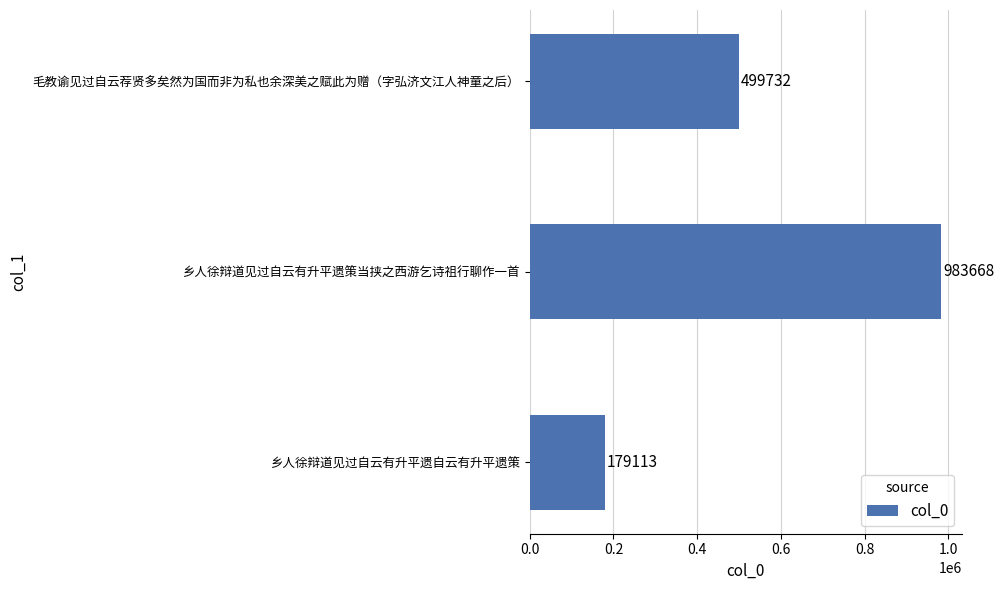

The chart shows a value of 499732 at 毛教谕见过自云荐贤多矣然为国而非为私也余深美之赋此为赠（字弘济文江人神童之后）. True or false?

True